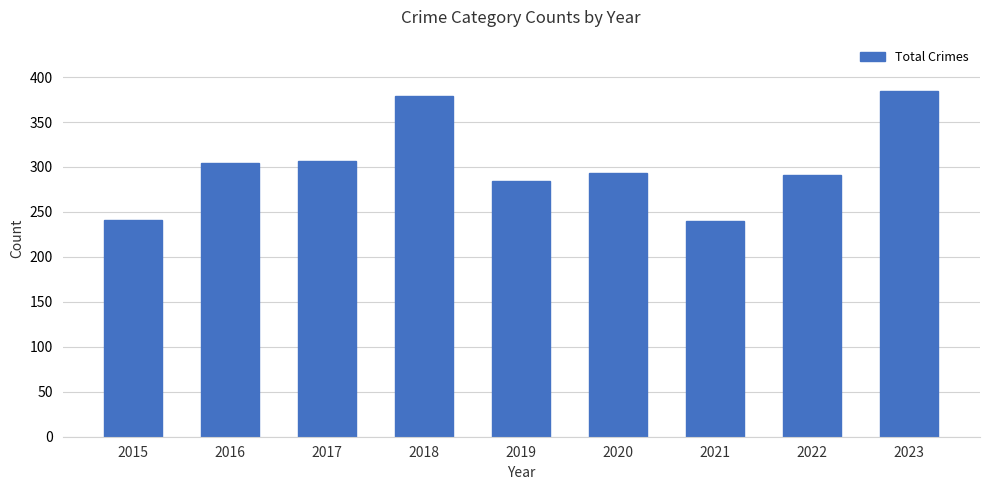

How many data points does each series have?

9